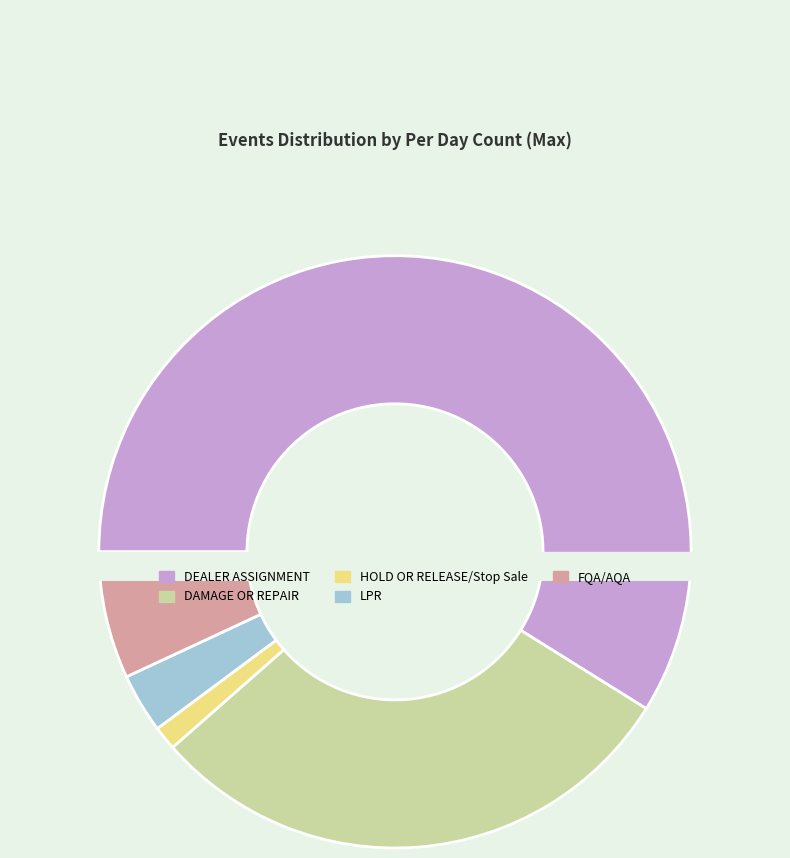

Approximately how many times larger is the value at DEALER ASSIGNMENT compared to FQA/AQA?

8.5